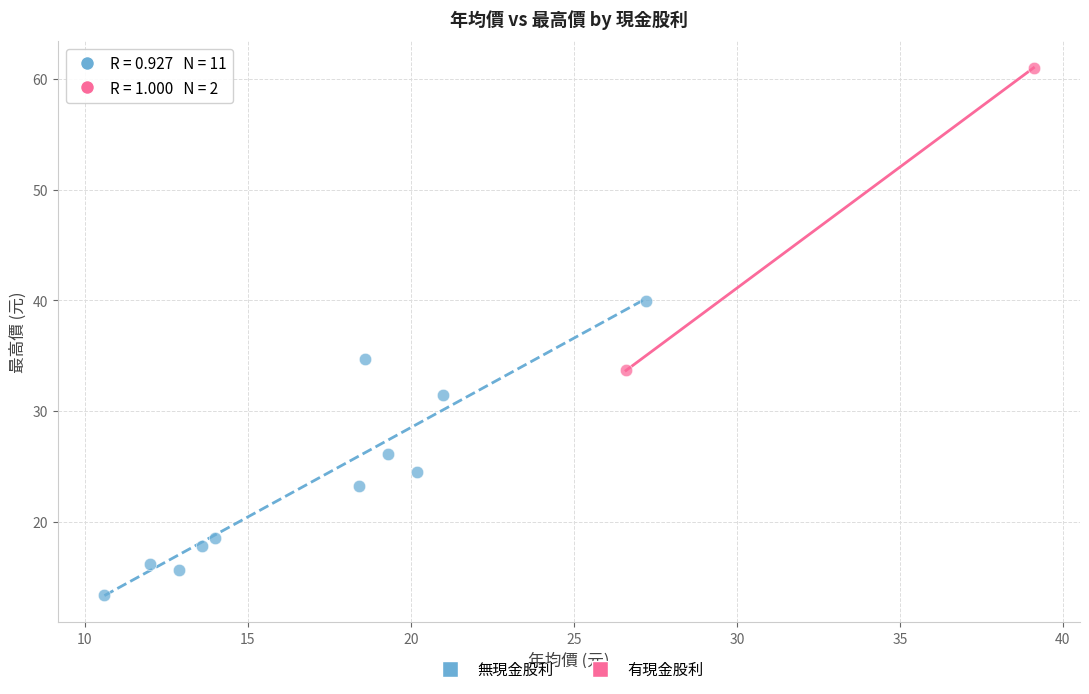

What are all the series names shown in the legend?

無現金股利, 有現金股利